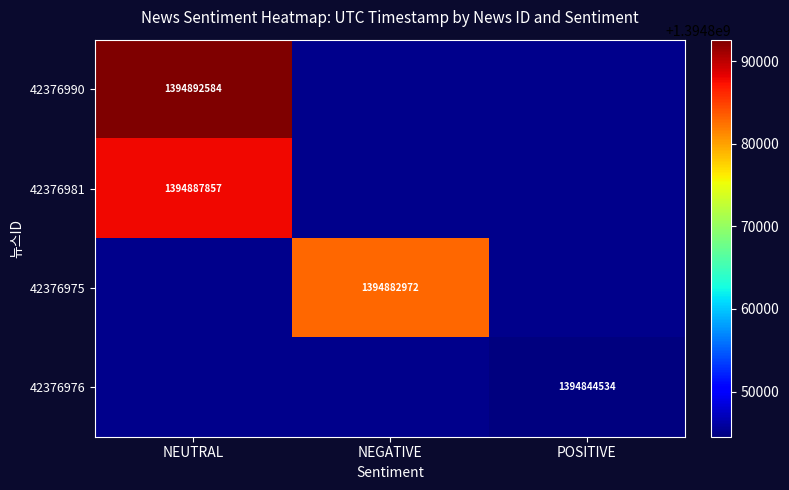

Which has a higher value, NEUTRAL or NEGATIVE?

NEGATIVE